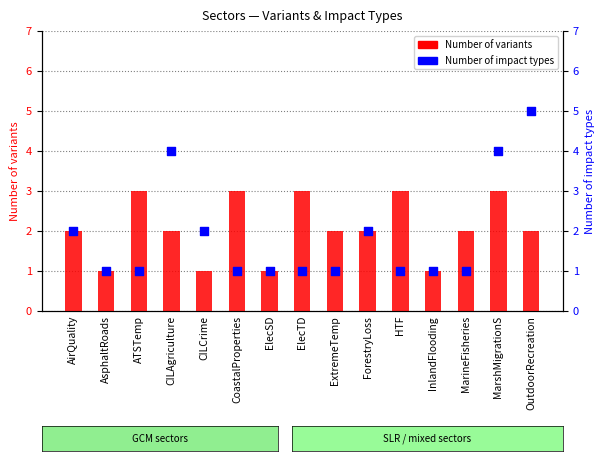

Is the value of Number of variants at InlandFlooding greater than the value of Number of impact types at AsphaltRoads?

No